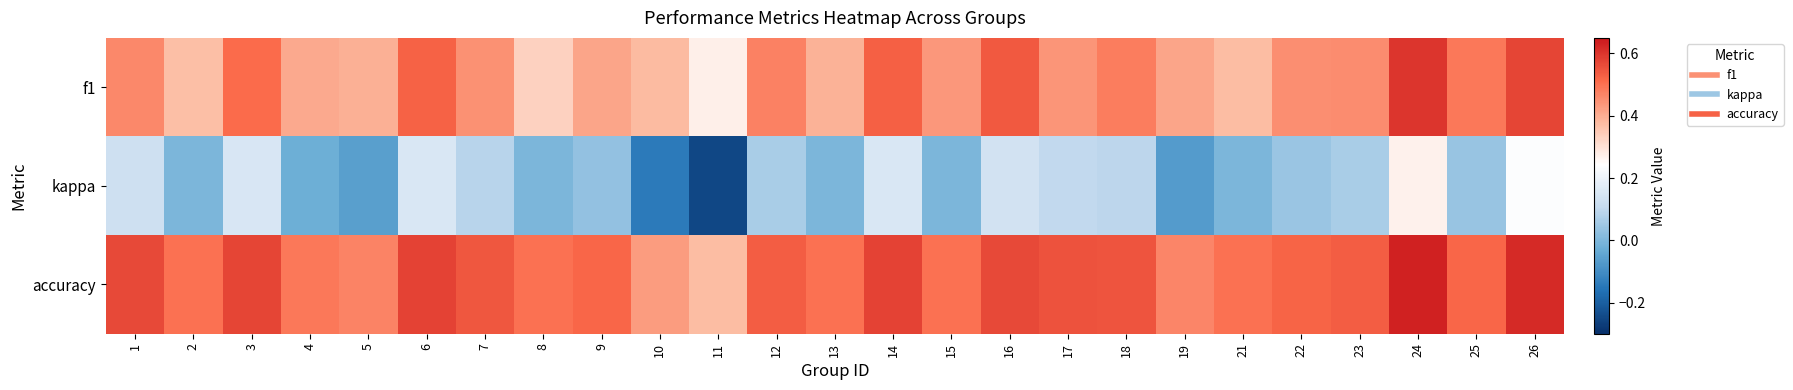

At which category does the chart reach its peak across all series?

24